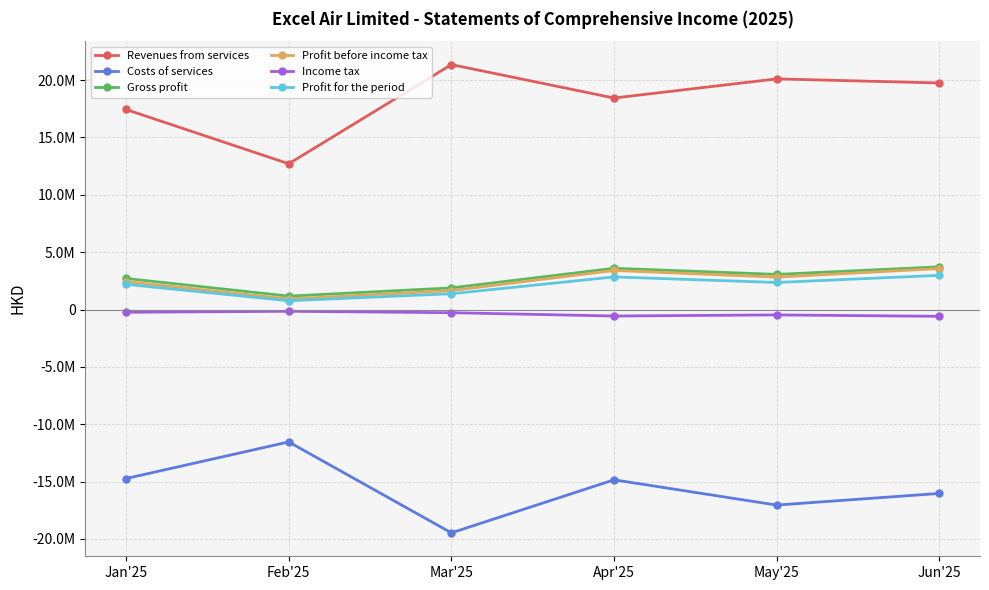

What is the label of the 3rd point from the right?

Apr'25